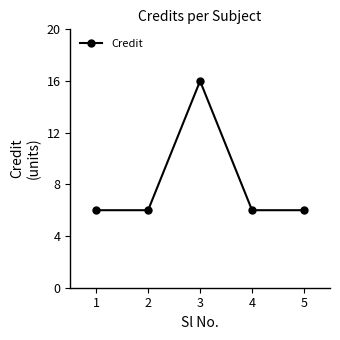

Count the number of categories in the chart.

5